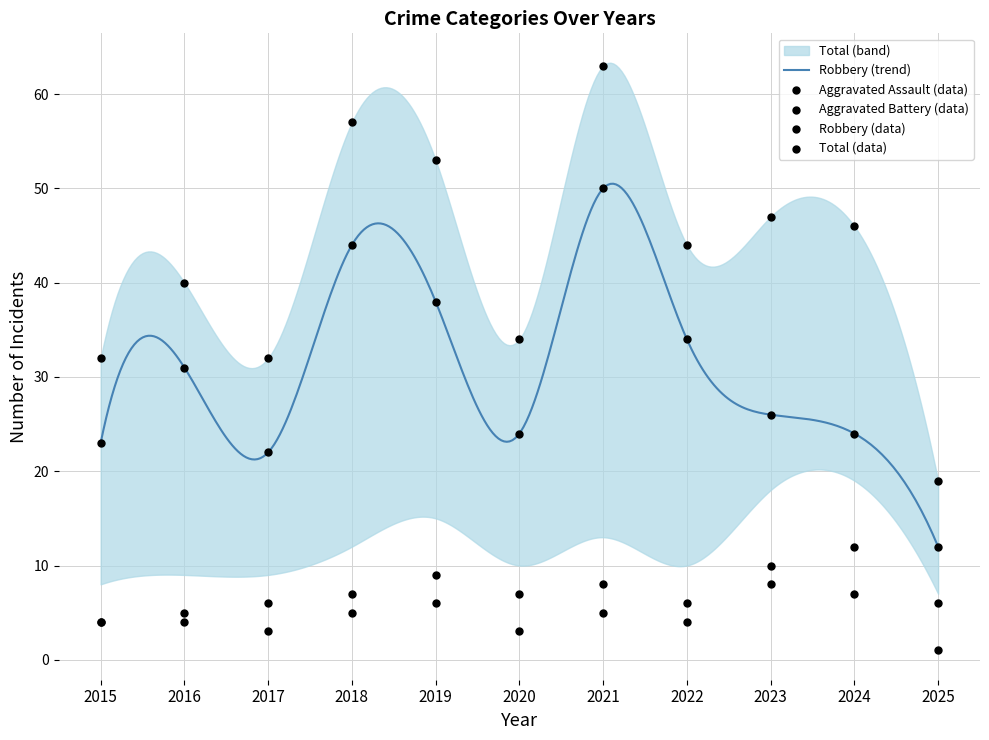

What are all the series names shown in the legend?

Aggravated Assault, Aggravated Battery, Robbery, Total